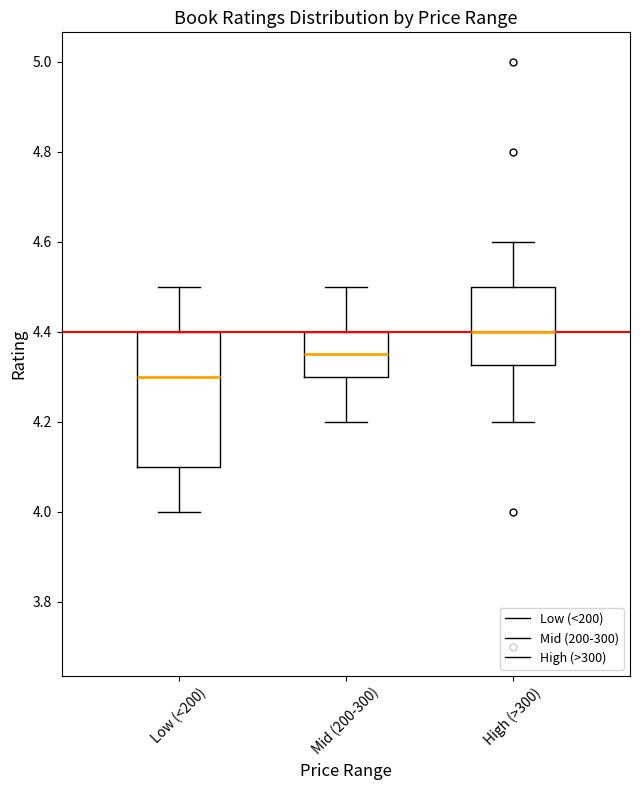

Which box is the tallest, from its lower edge to its upper edge?

Low (<200)